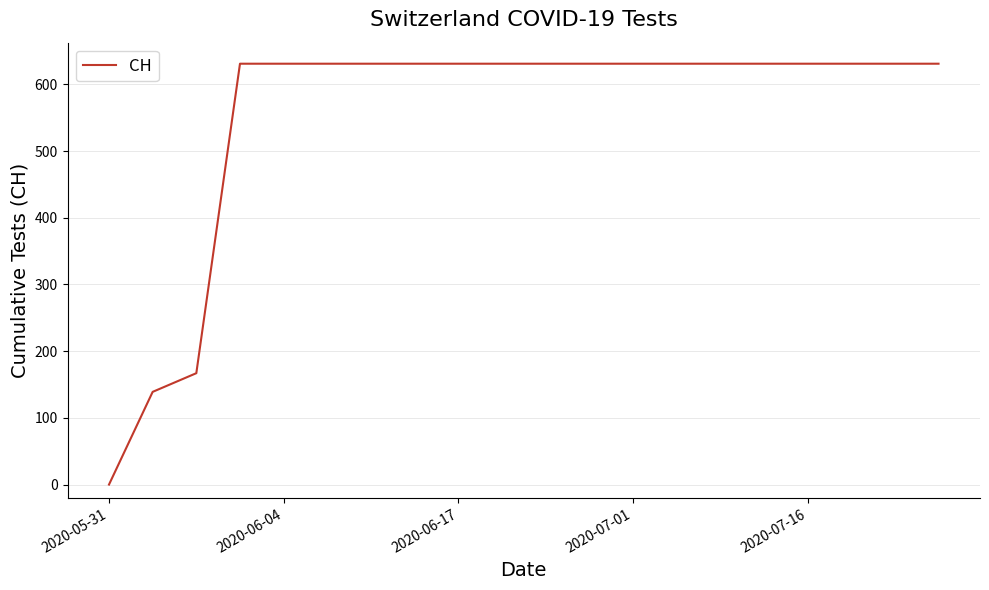

What is the maximum value shown in the chart?

631